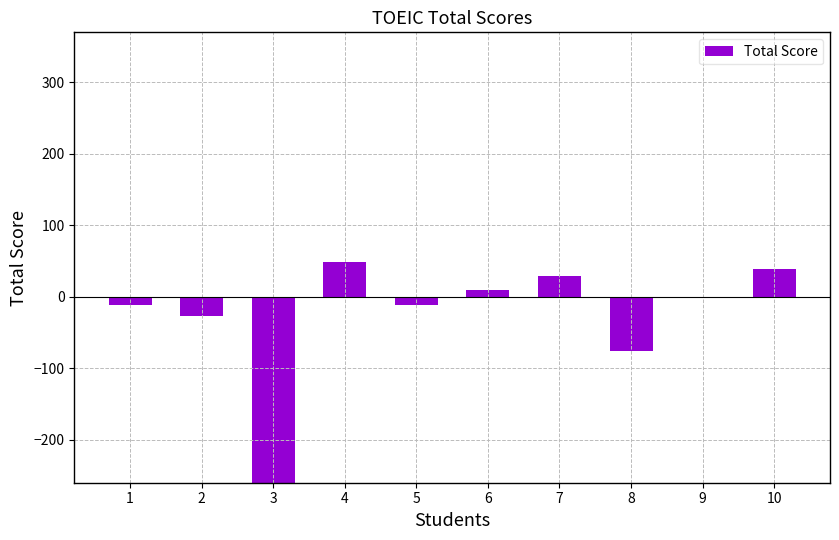

What is the average value?

-26.1